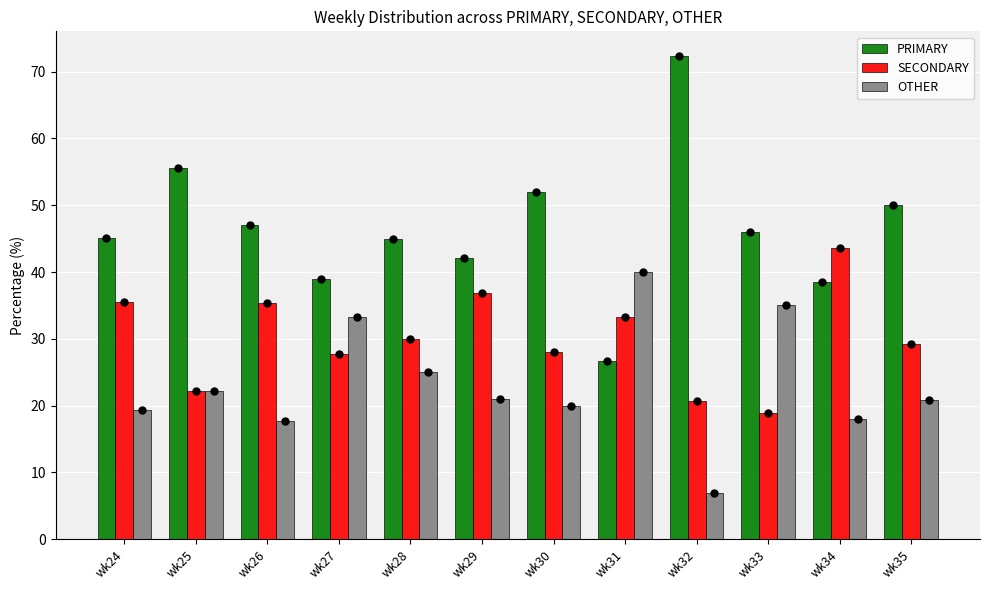

Is the value of OTHER at wk24 greater than the value of SECONDARY at wk34?

No